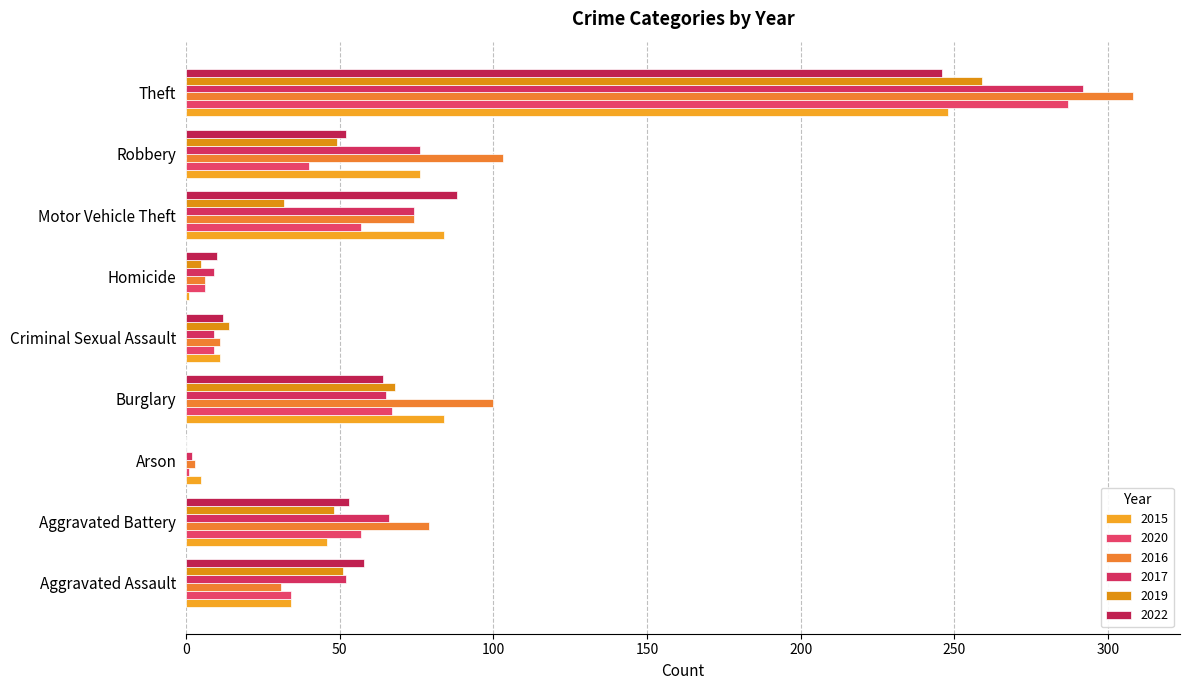

What is the sum of the 2017 values at Theft and Aggravated Assault?

344